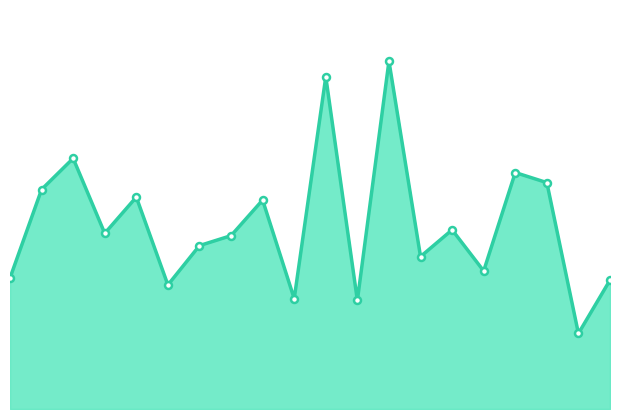

Does the chart have visible grid lines?

No